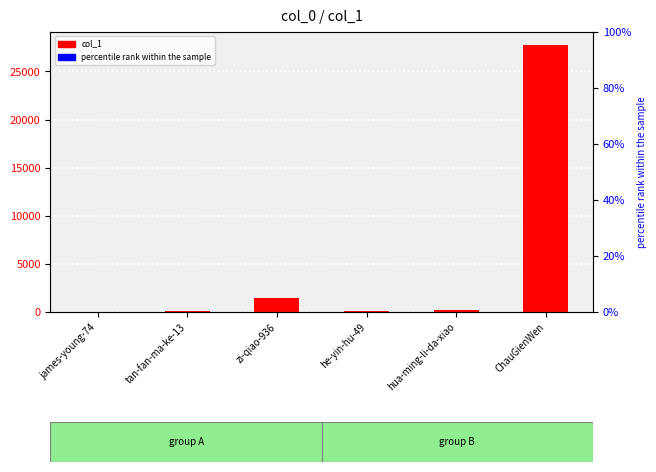

What is the difference between the second highest and minimum values?

1447